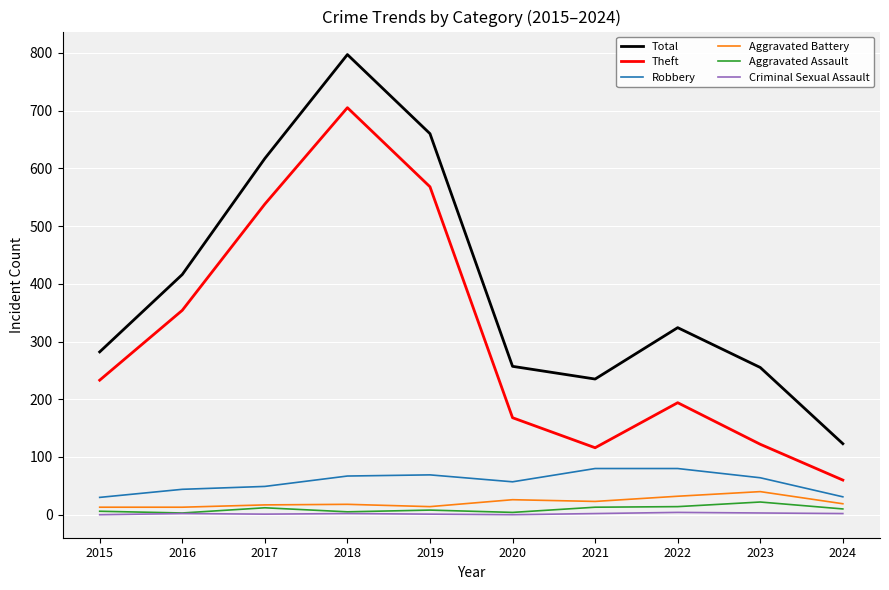

Is the value of Robbery at 2015 greater than the value of Criminal Sexual Assault at 2019?

Yes